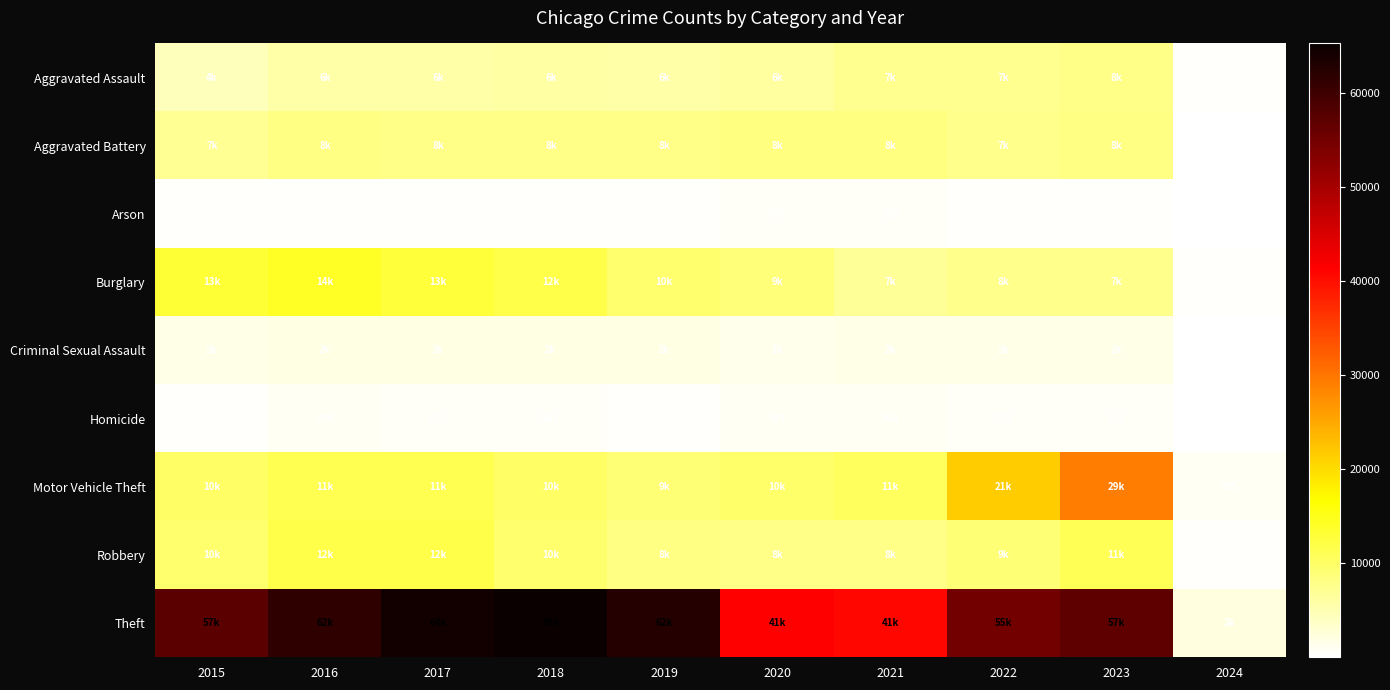

What is the maximum value for Arson?

588